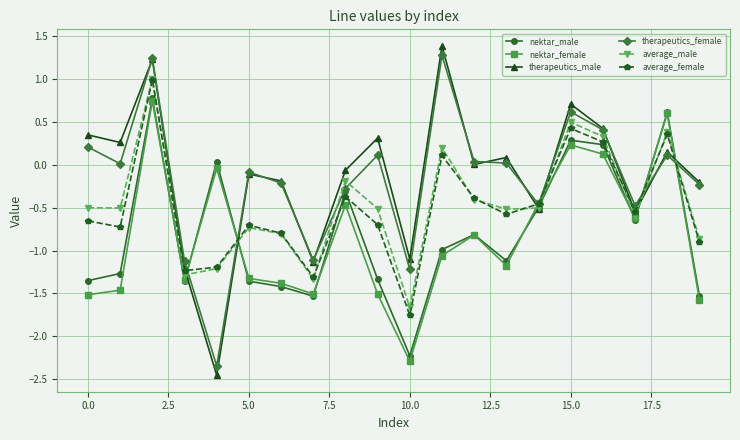

Which series has the widest spread of values?

therapeutics_male